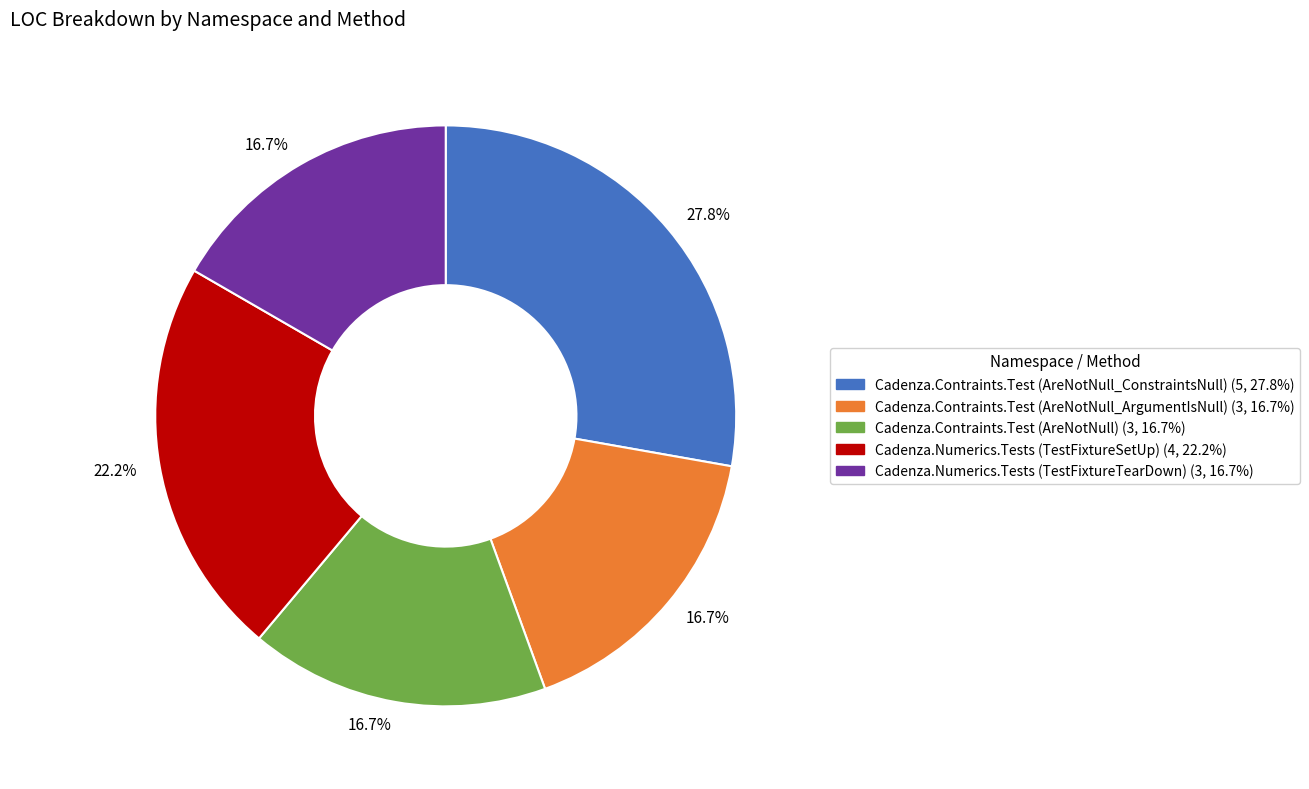

Is there a majority slice in this chart?

No